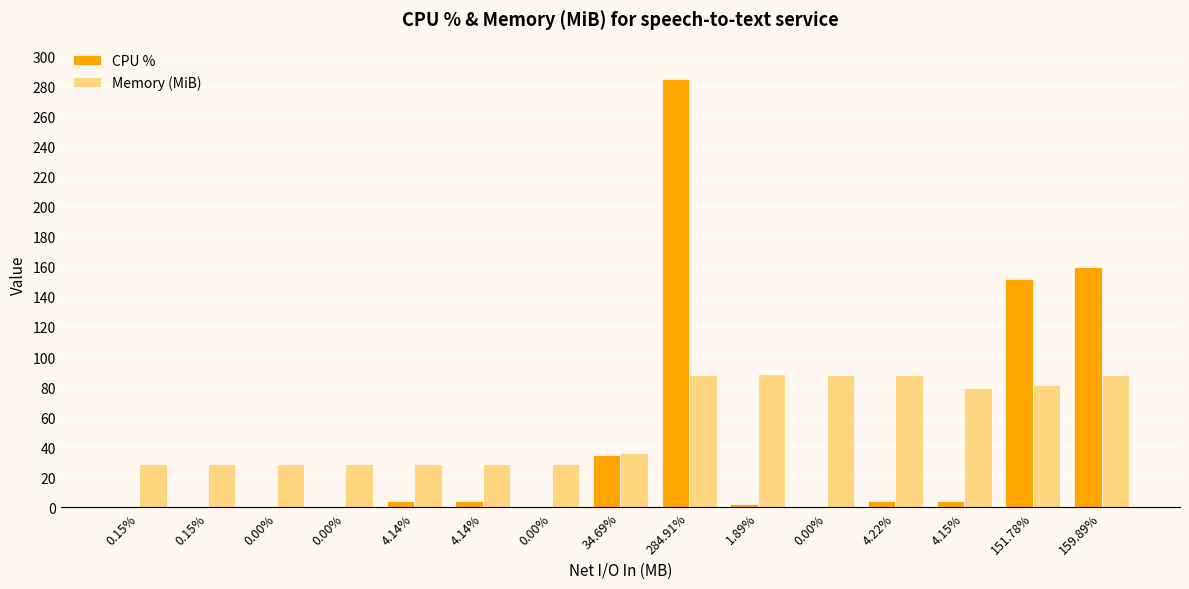

Is it true that Memory (MiB) equals 32.4 at 151.78%?

False